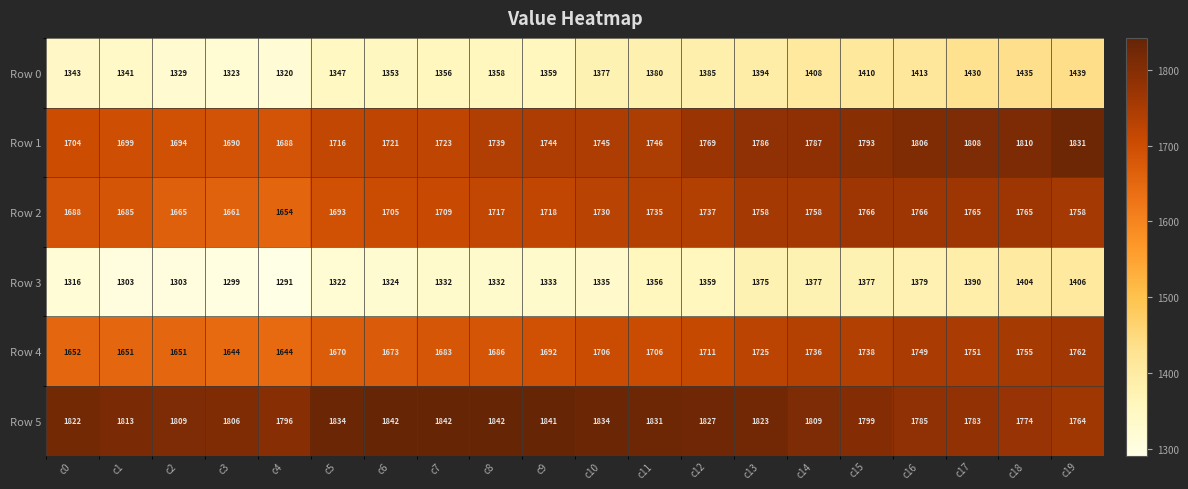

What is the approximate value of Row 2 at c19?

1758